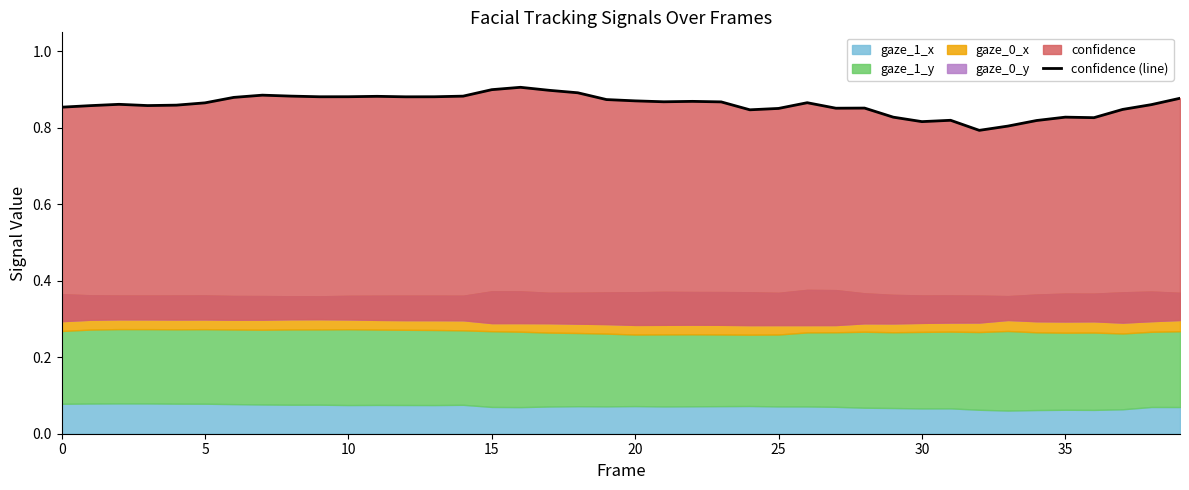

True or false: the data shows 0.5 at 20.

False